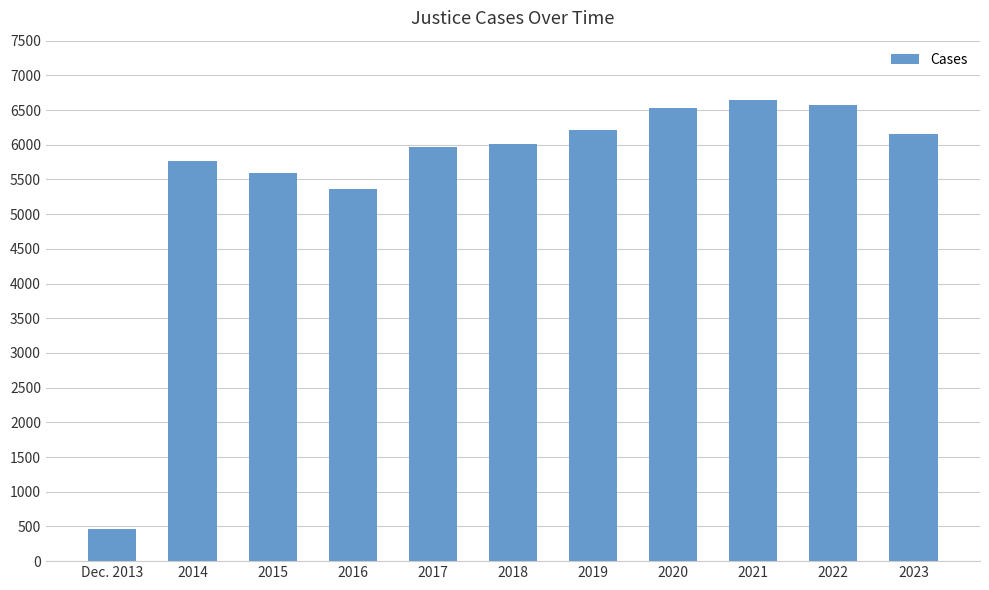

Reading left to right, extract all data points from this chart.

461	5763	5591	5357	5967	6011	6211	6531	6642	6578	6160